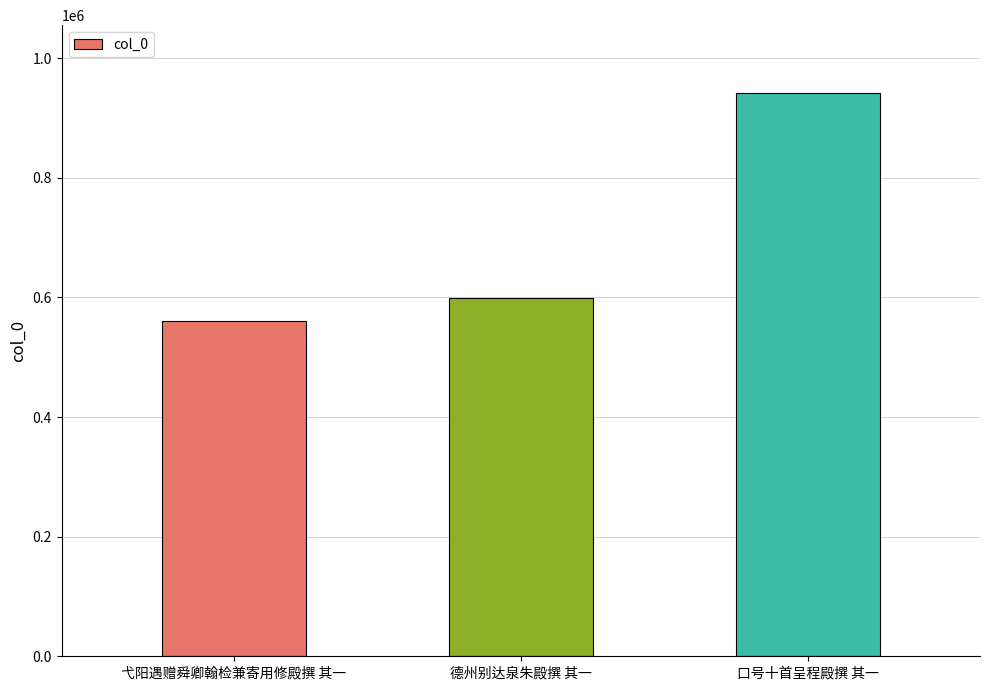

True or false: the data shows 561232 at 弋阳遇赠舜卿翰检兼寄用修殿撰 其一.

True